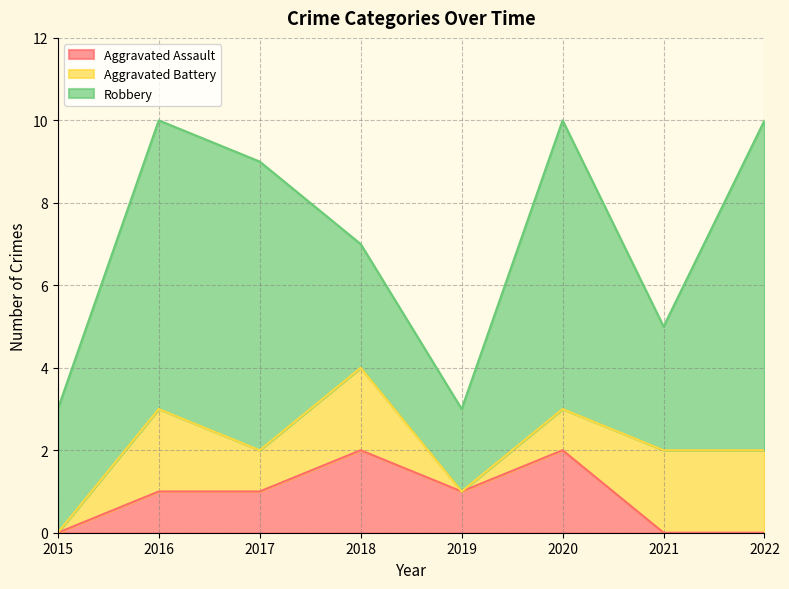

What is the difference between the second highest and minimum values in the Robbery series?

5